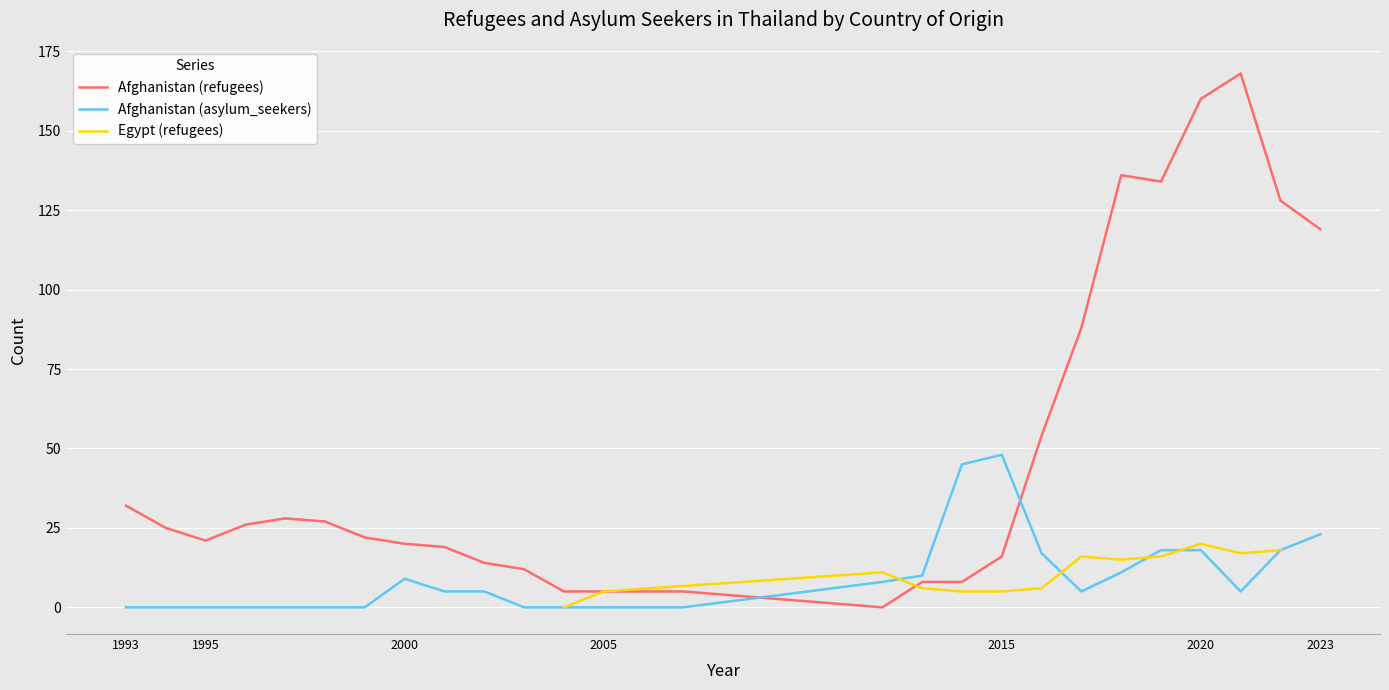

Which series has the widest spread of values?

Afghanistan (refugees)